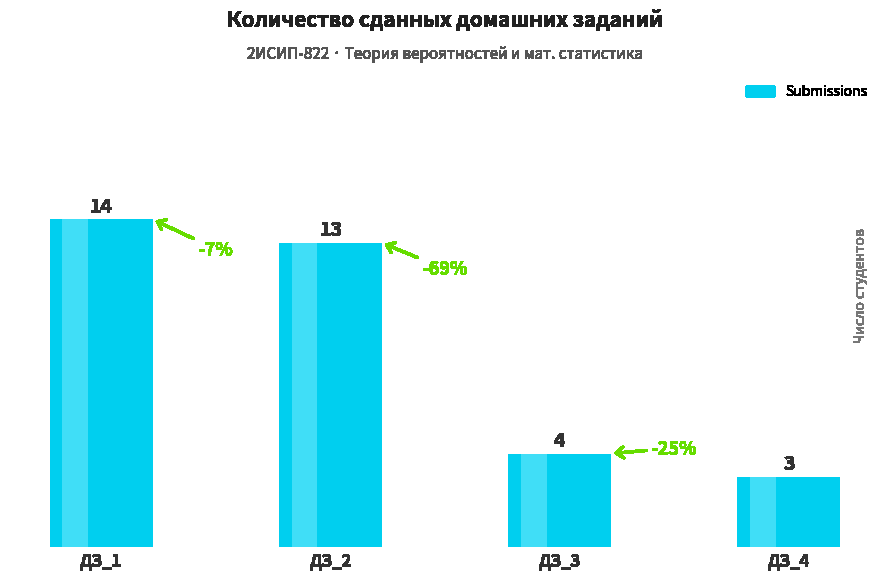

What is the greatest value displayed?

14